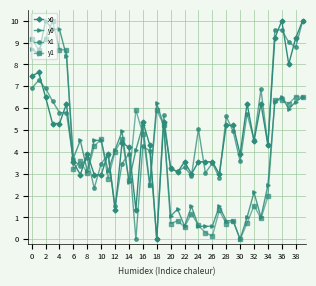

What is the maximum value for y1?

10.0